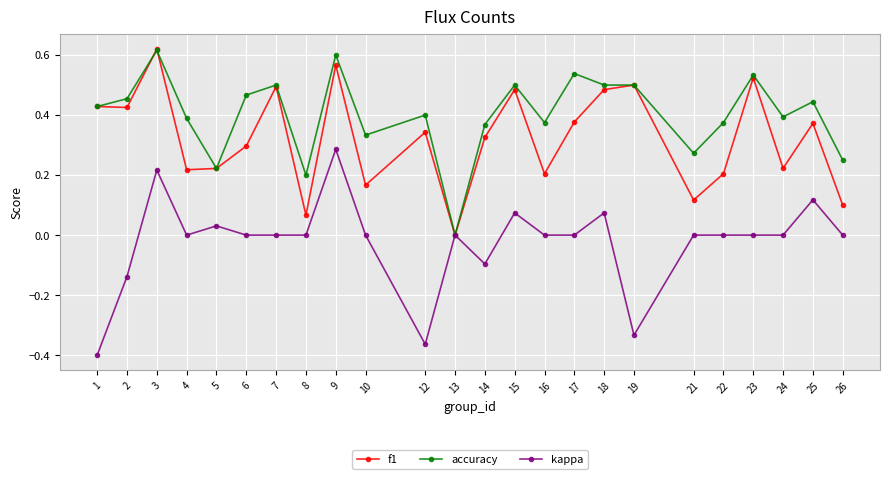

Which series changed the most between 7 and 26?

f1